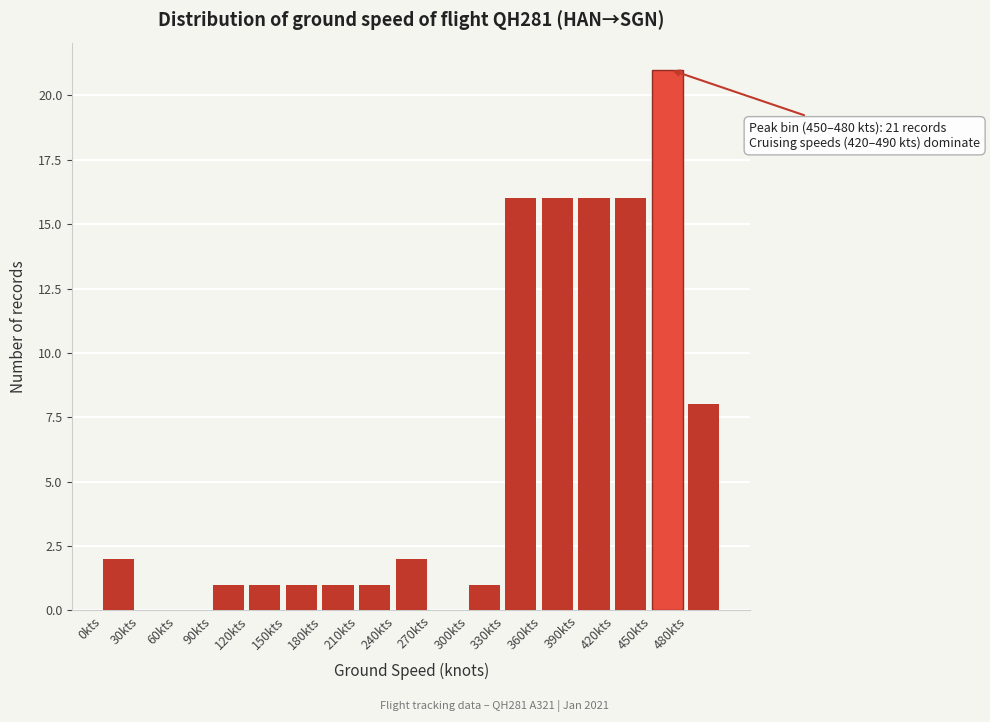

Over which range of the x-axis is the bar tallest?

450 to 480